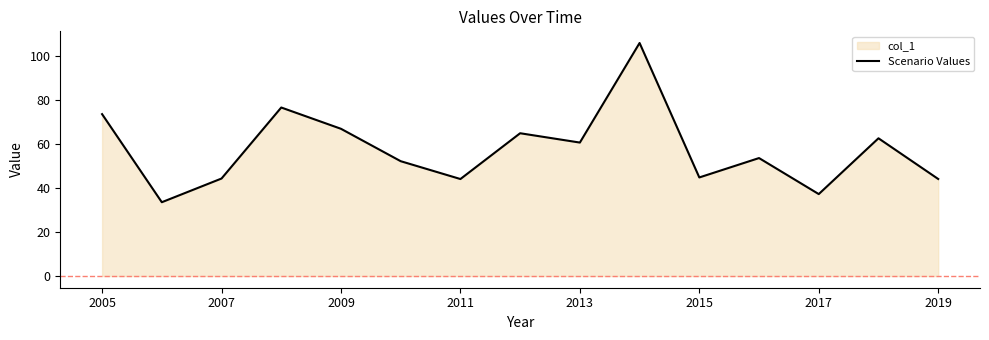

The chart shows a value of 22.4 at 9. True or false?

False